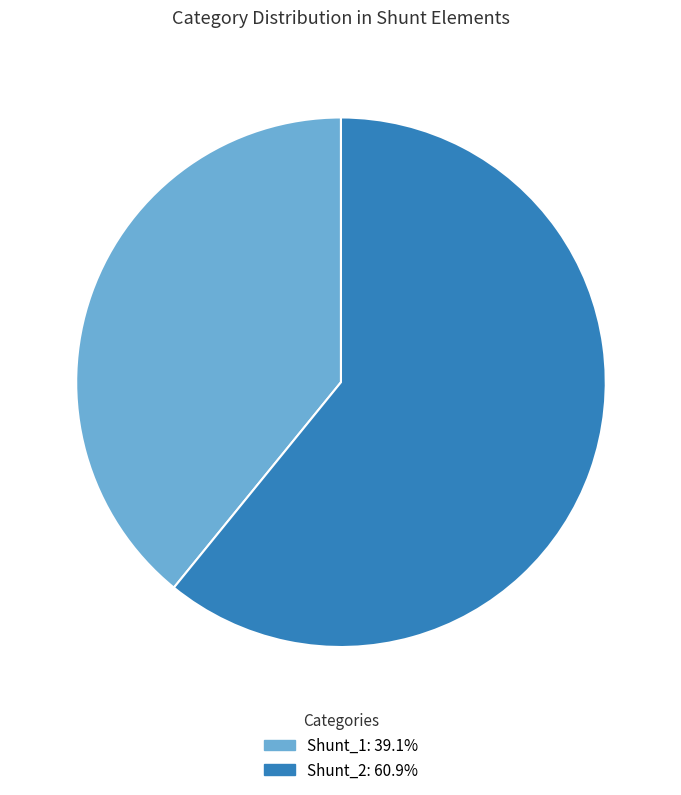

Does Shunt_1 account for over 50% of the chart?

No